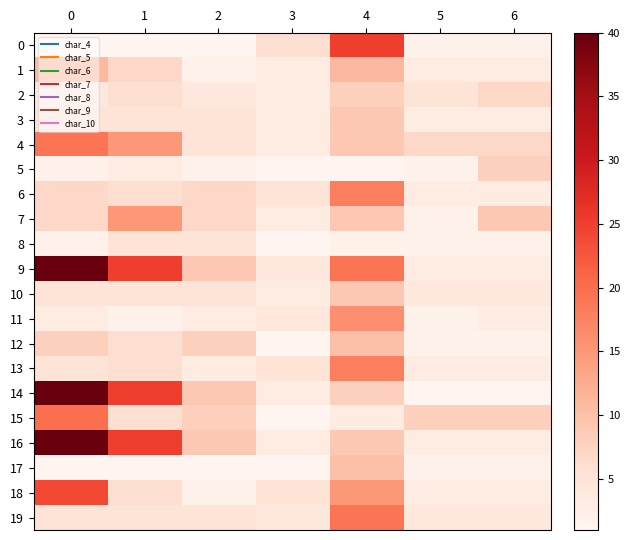

Which series has the widest spread of values?

14